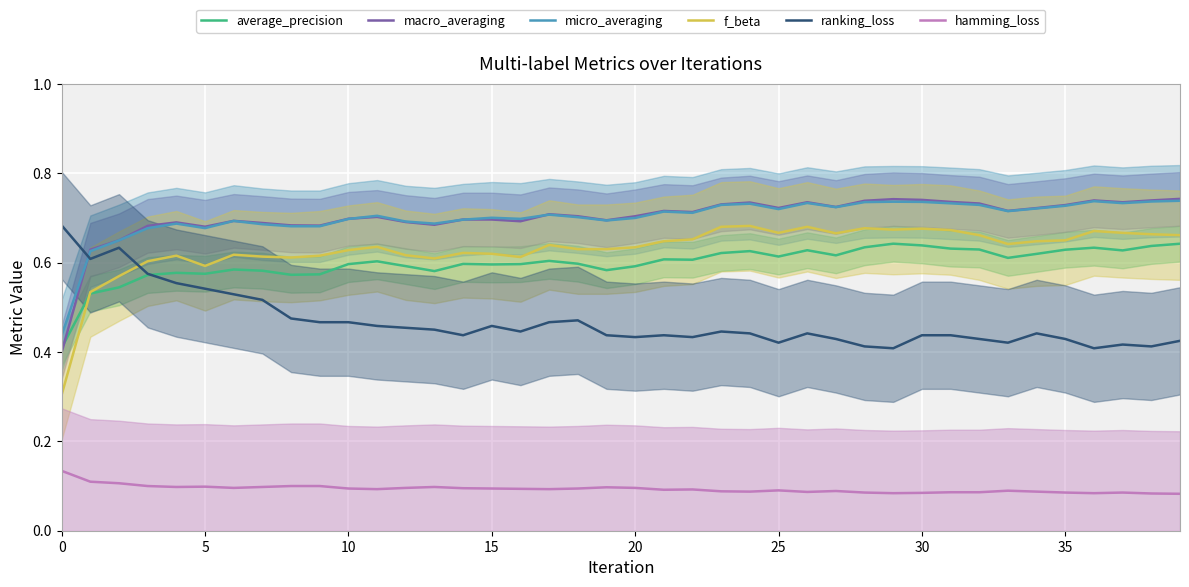

What is the minimum value shown in the chart?

0.1